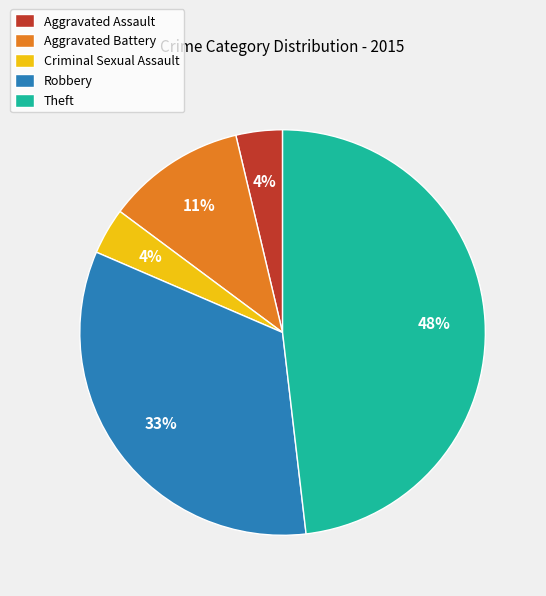

What is the largest slice in the pie chart?

Theft